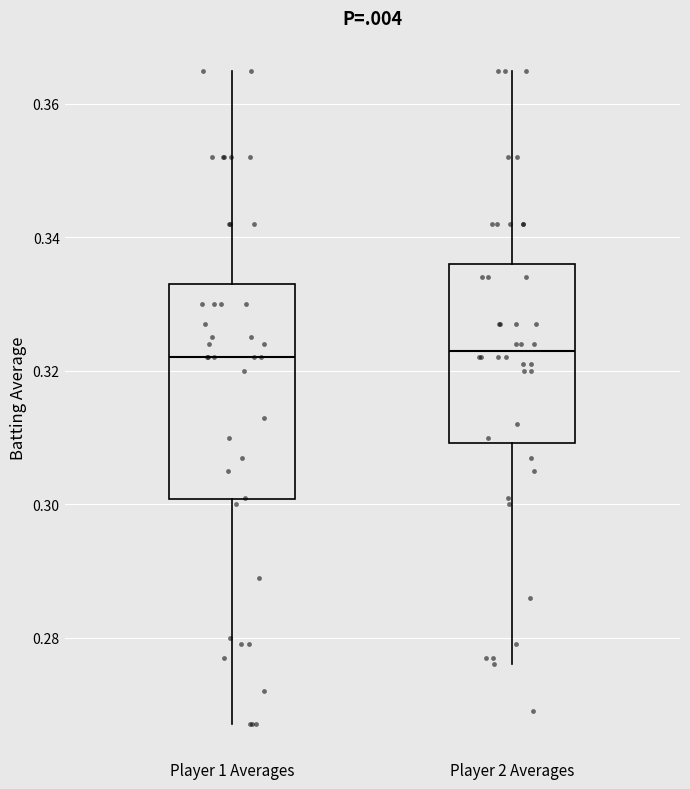

Comparing the boxes themselves (not the whiskers), which one is the tallest?

Player 1 Averages